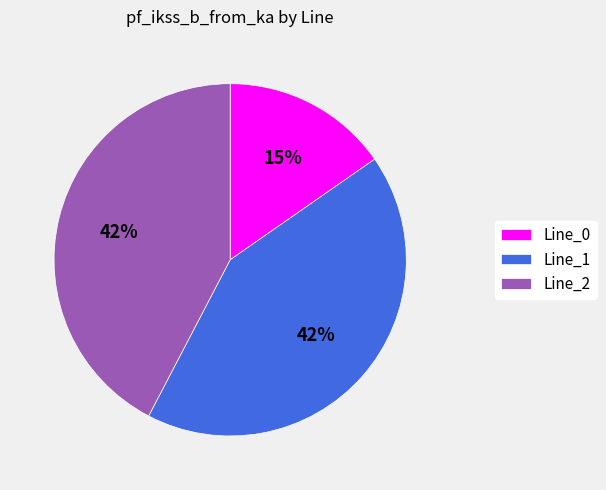

Which slice is the smallest?

Line_0